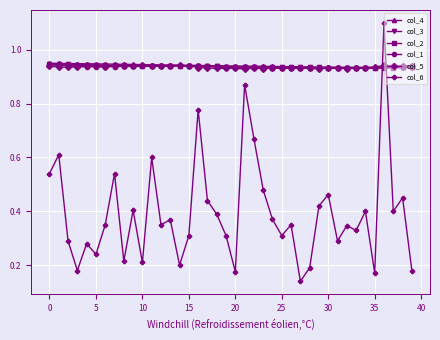

How many lines are shown in the chart?

6